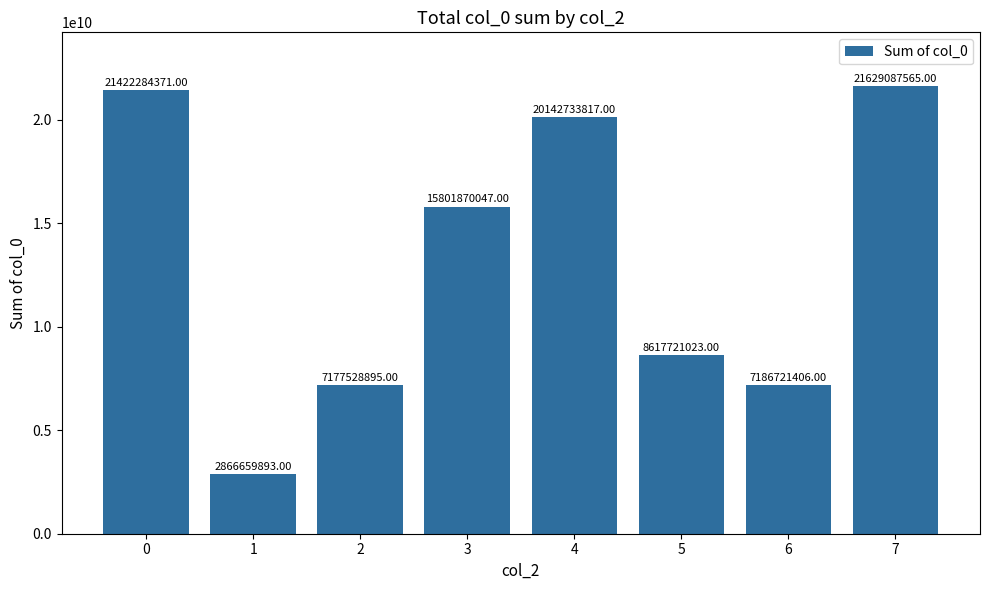

Is it true that the value at 2 is 7177528895?

True